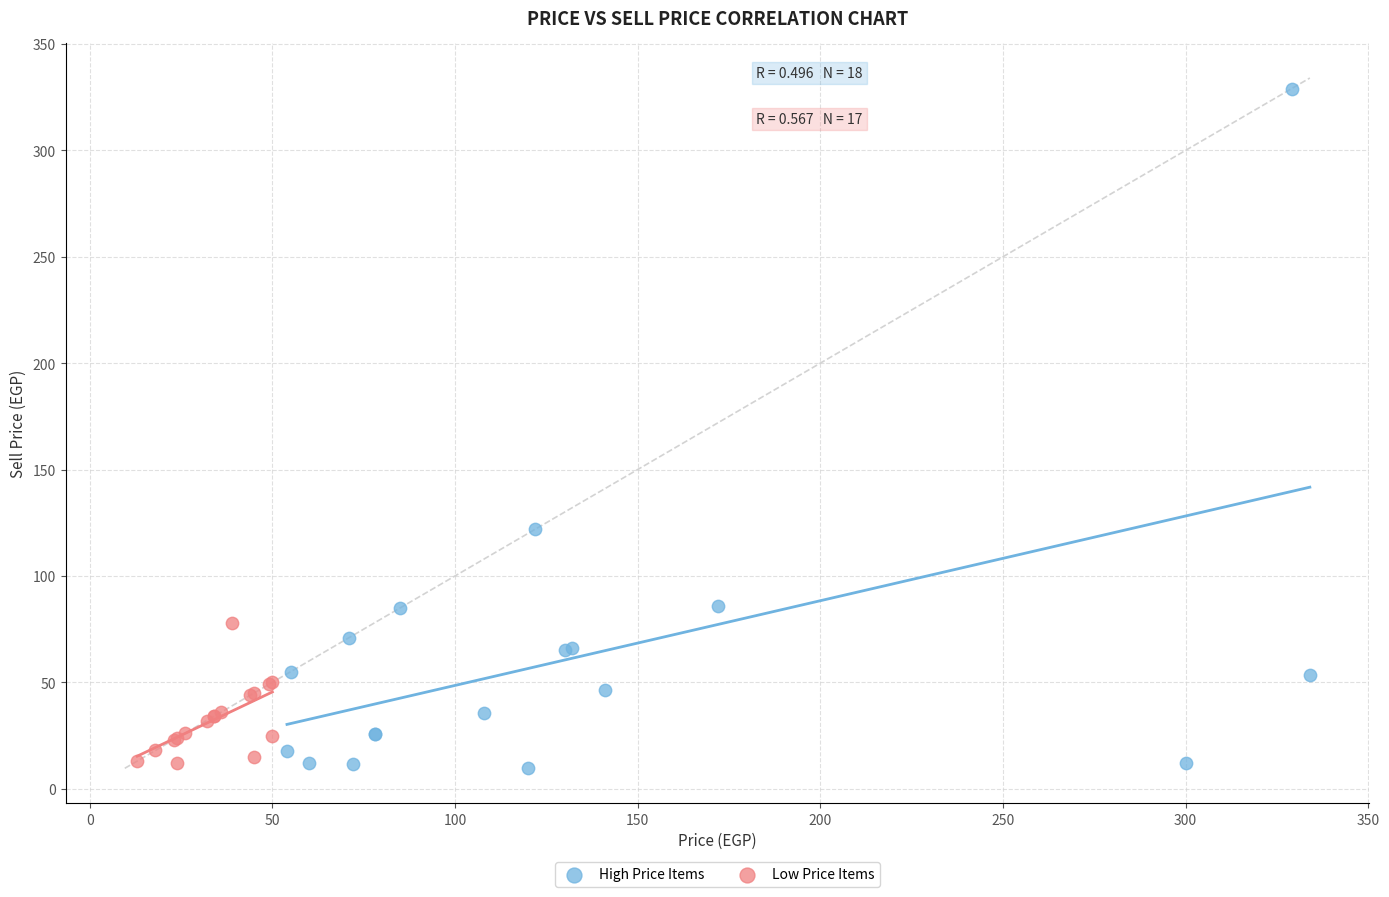

Which series contains the highest Y value?

High Price Items